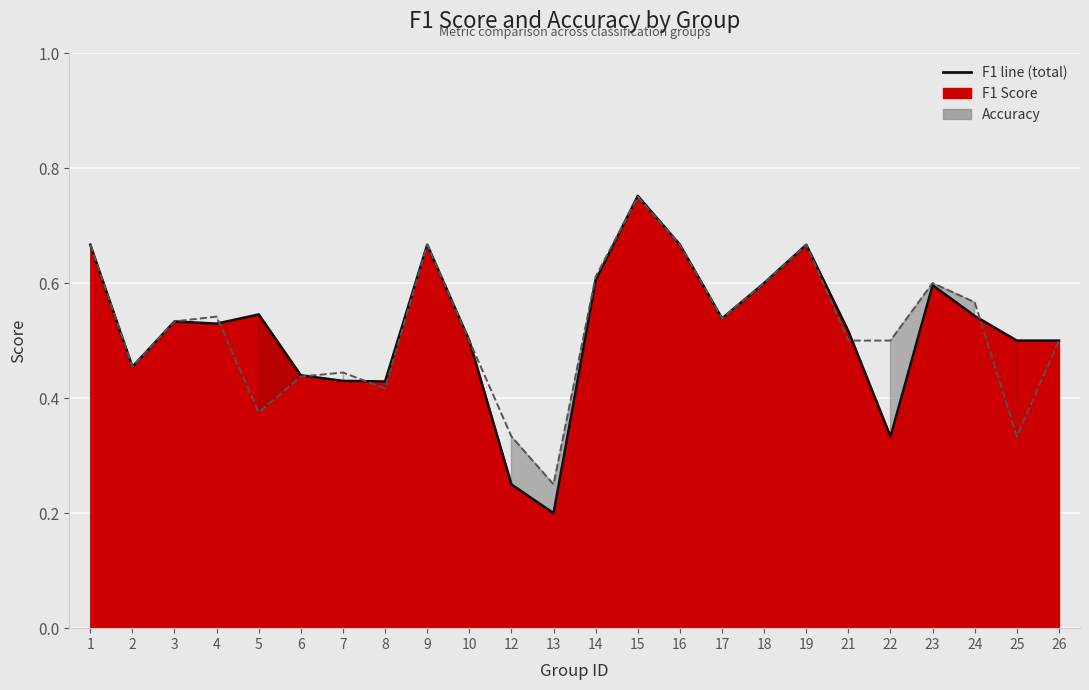

What is the difference between the maximum and minimum values in the f1 series?

0.6